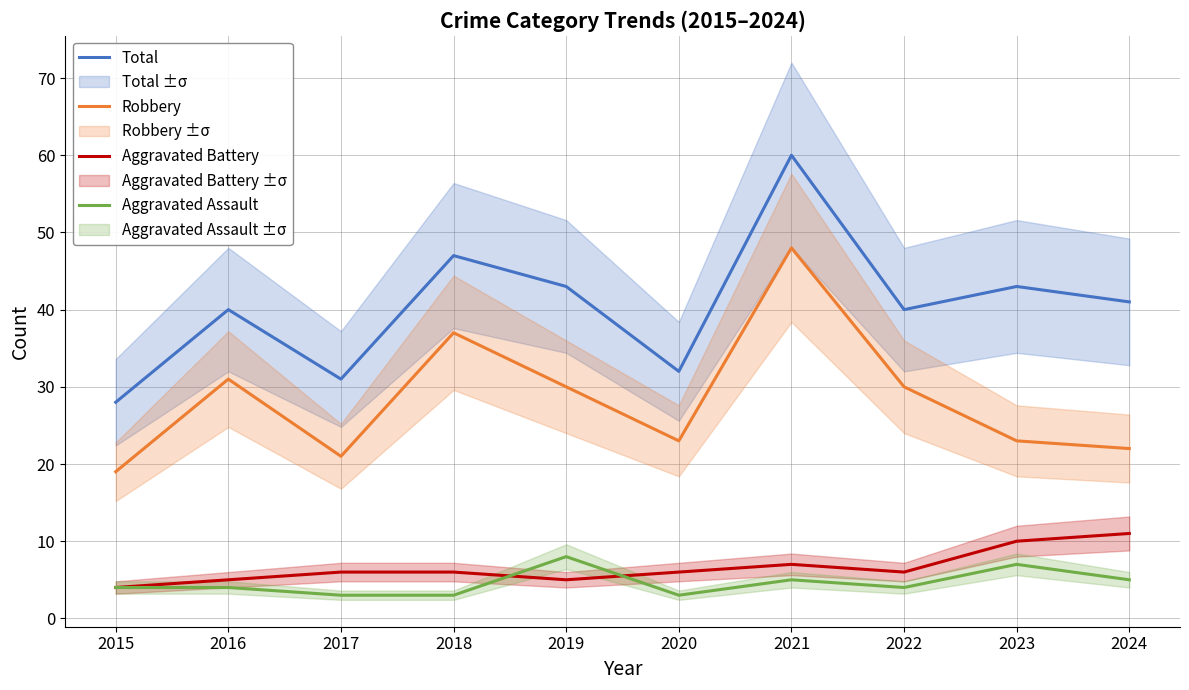

At how many categories does at least one series exceed 34?

7